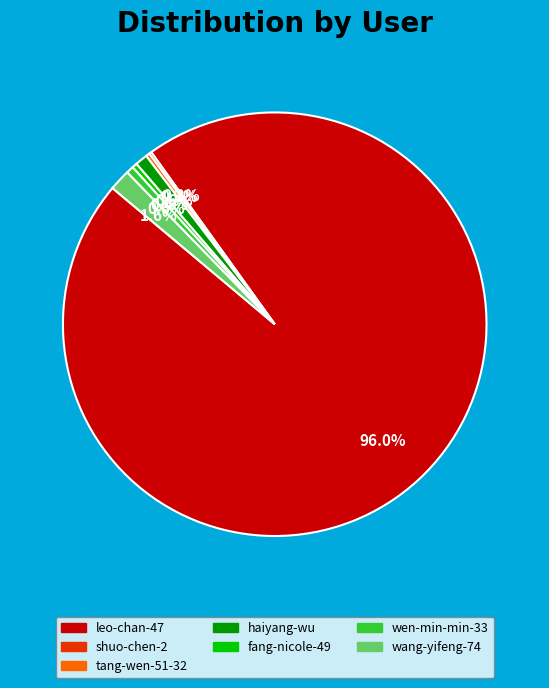

Does leo-chan-47 represent more than half of the total?

Yes